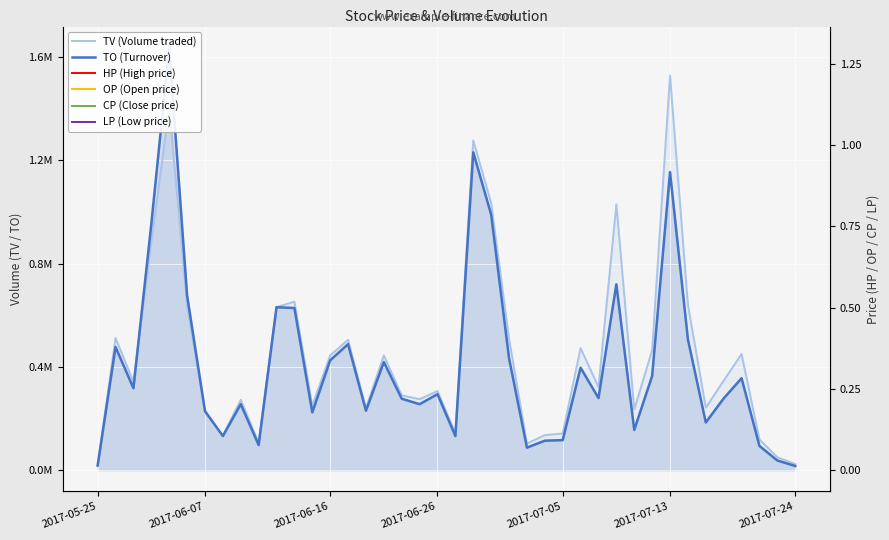

Rank the series at 29 from lowest to highest value.

LP (Low price), CP (Close price), TO (Turnover), HP (High price), OP (Open price), TV (Volume traded)